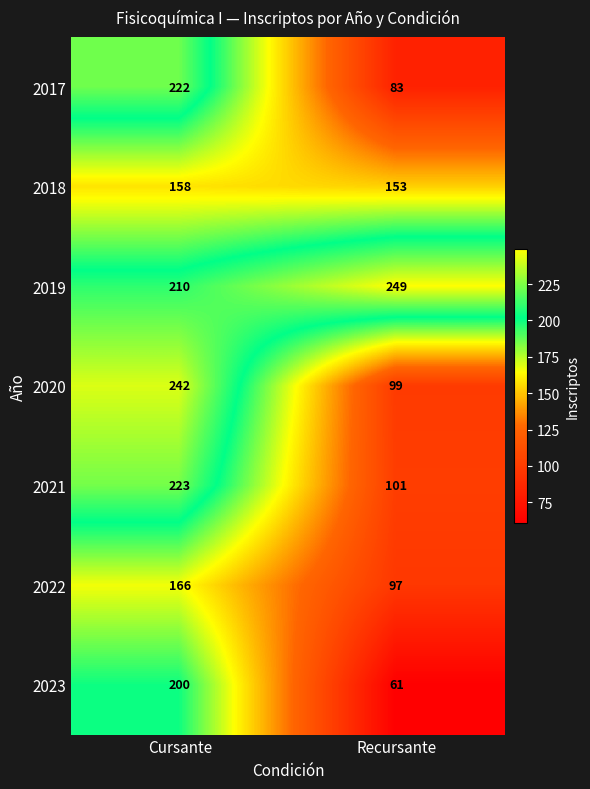

Which series has the largest range (max minus min)?

2020